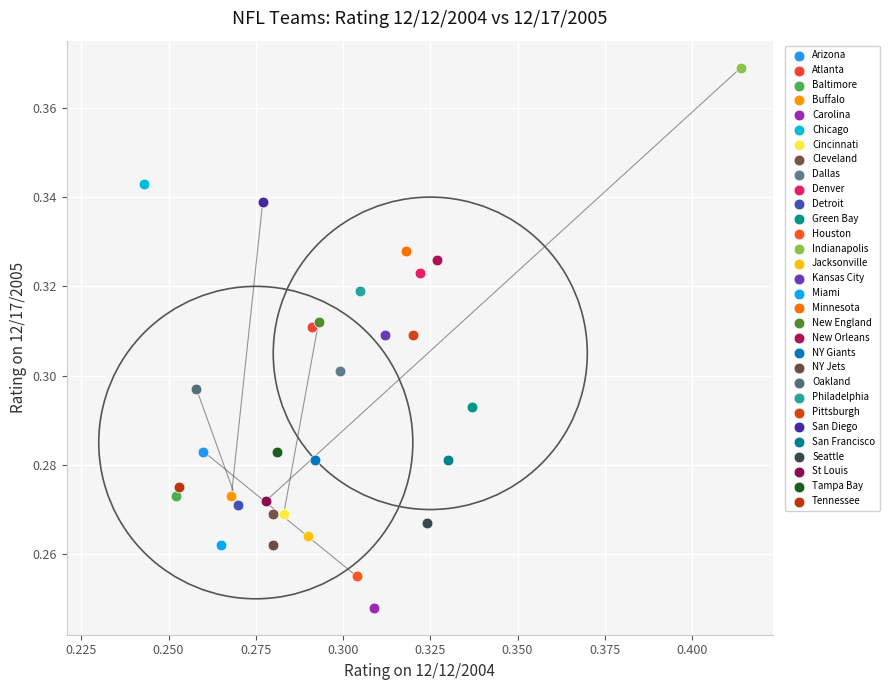

Which series contains the highest Y value?

Indianapolis